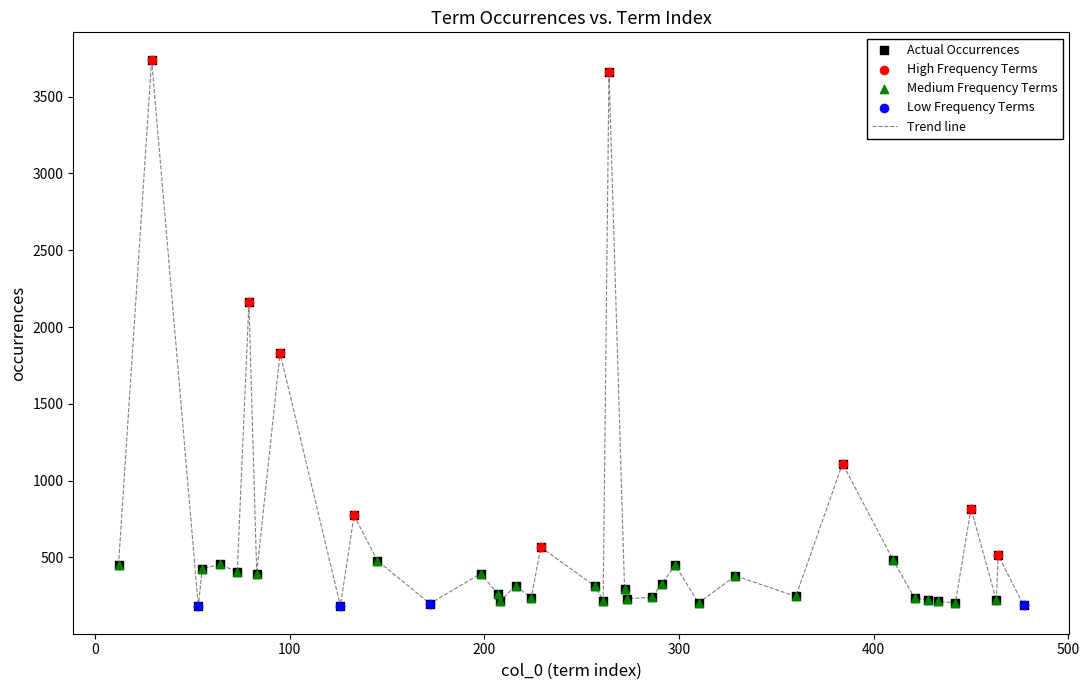

What is the smallest value displayed?

181